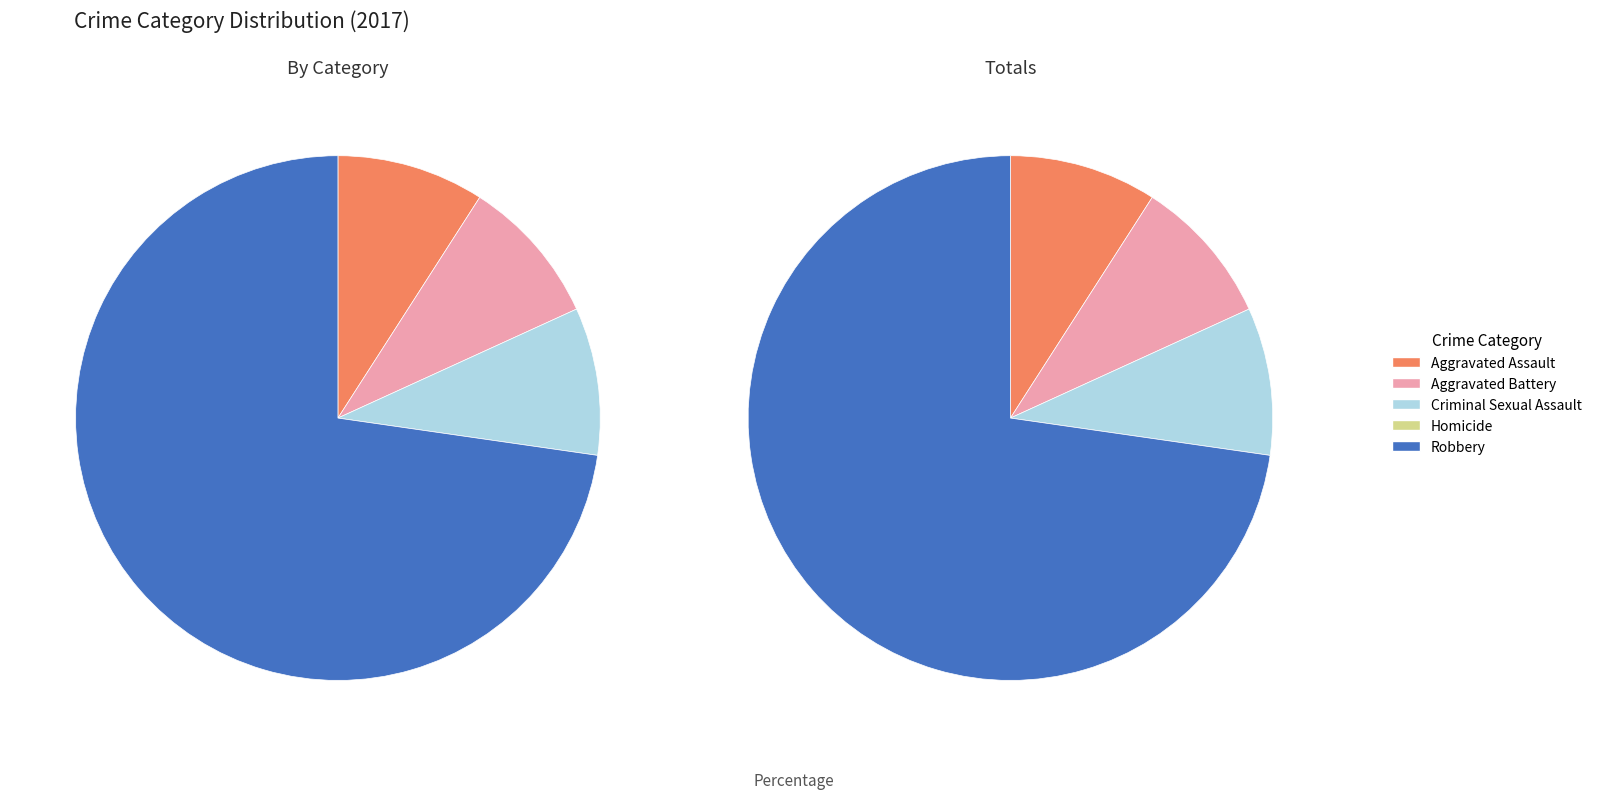

To the nearest percent, what is the difference between the Robbery and Criminal Sexual Assault slice percentages?

64%